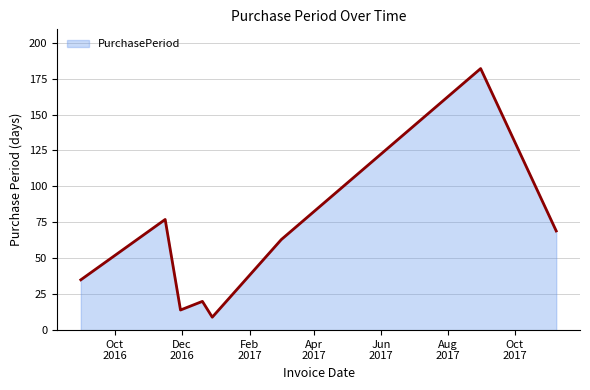

What is the minimum value shown in the chart?

9